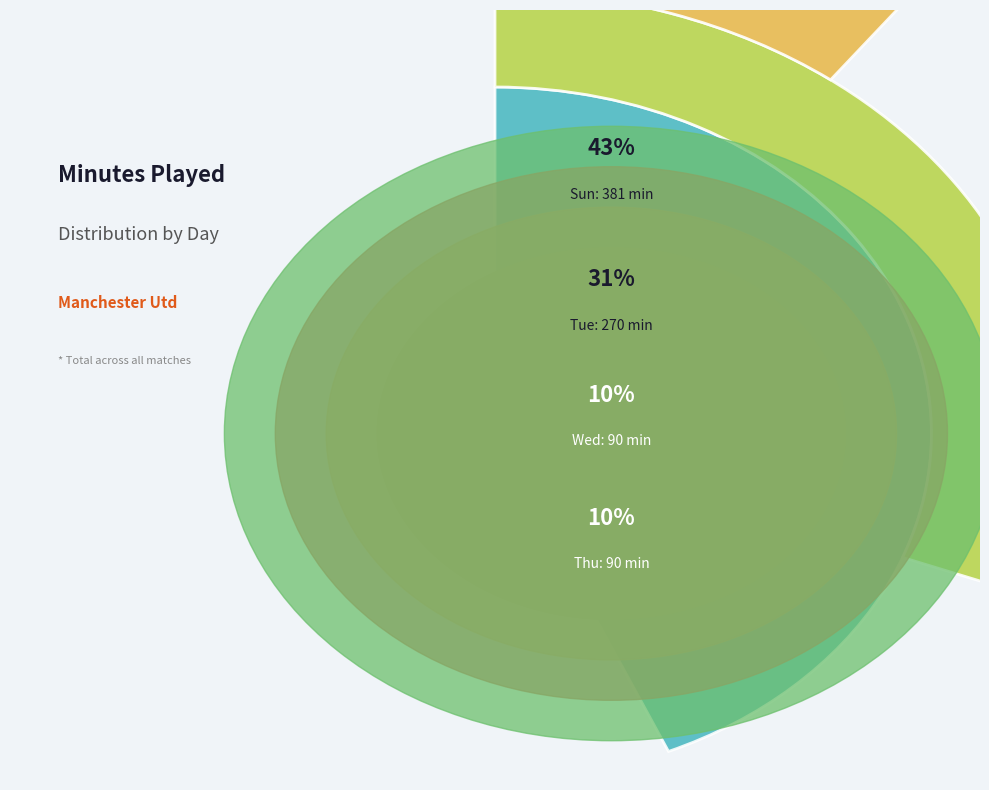

Is Wed the majority of the pie?

No